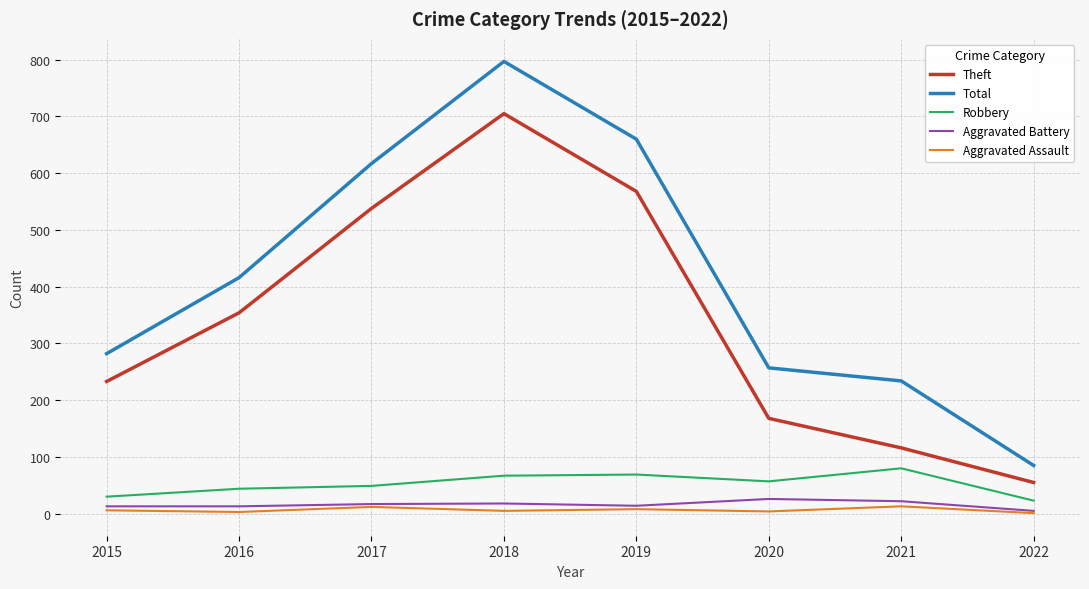

What is the difference between the highest and lowest values at 2022?

84